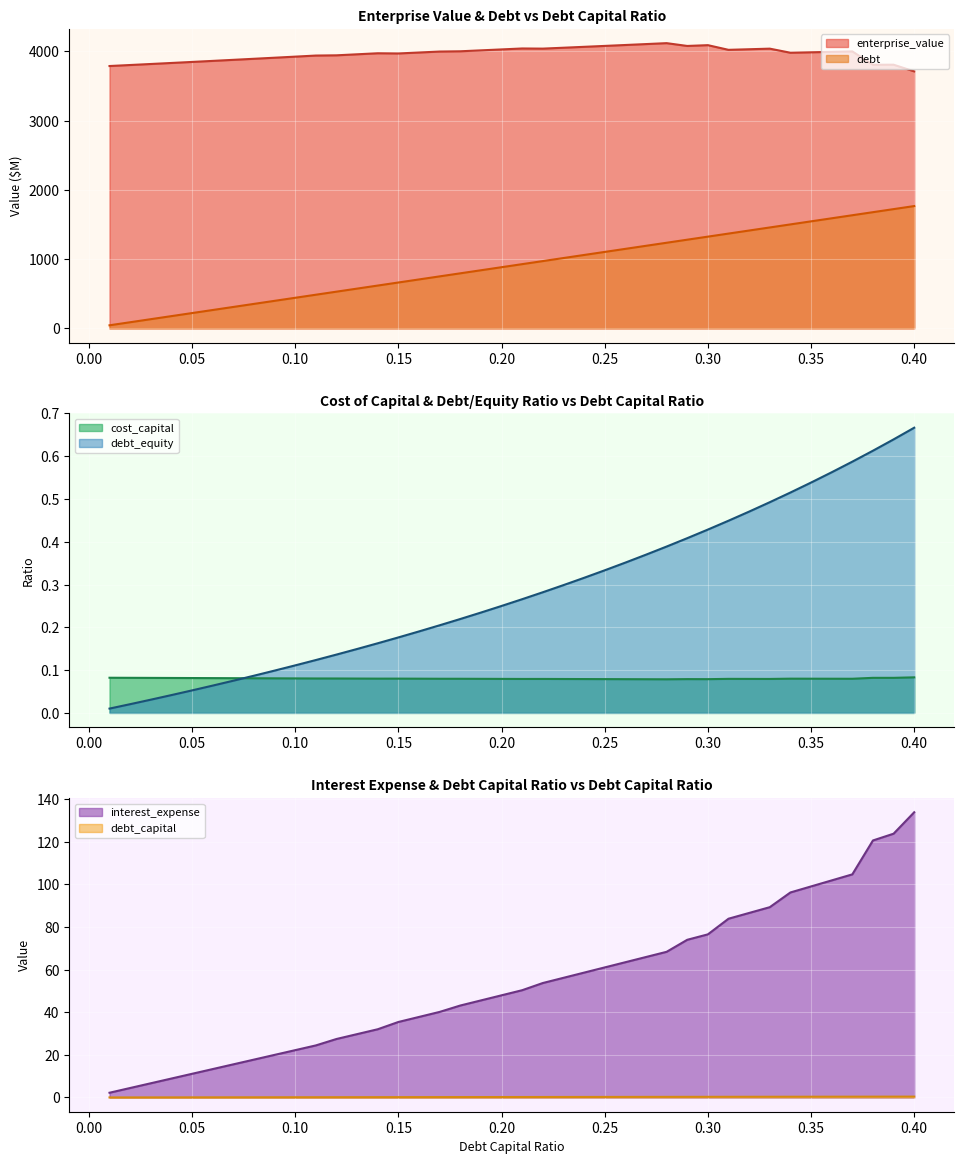

True or false: debt and enterprise_value cross at least once.

False